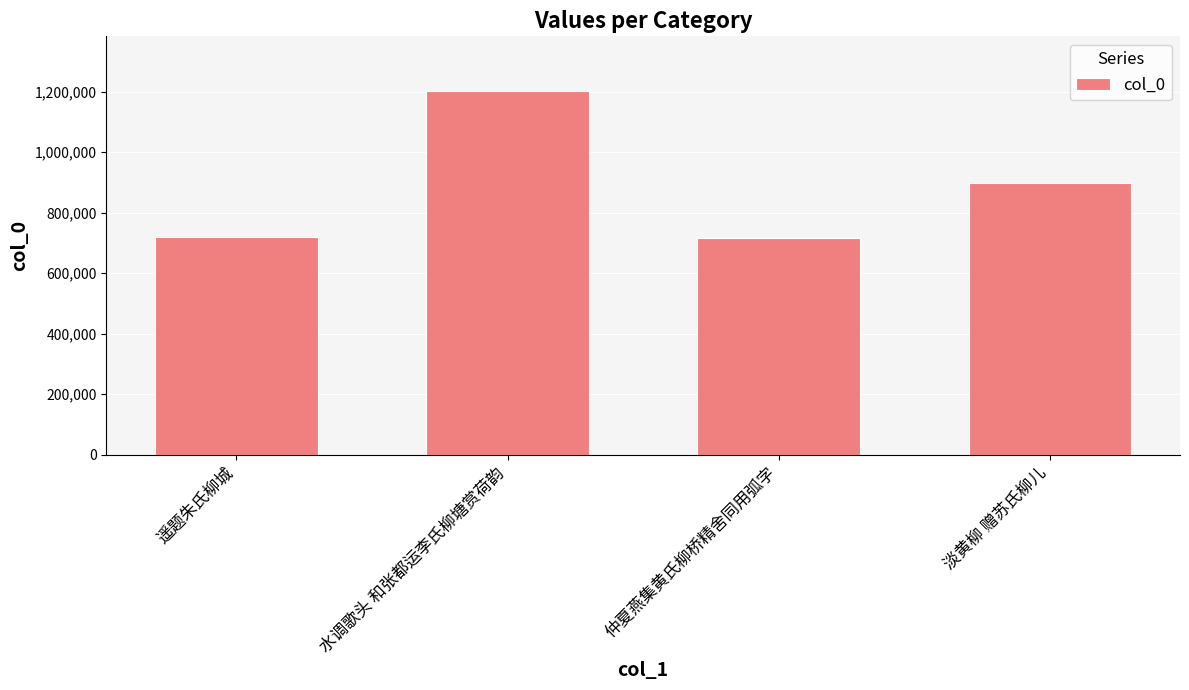

What is the difference between the maximum and minimum values?

485299